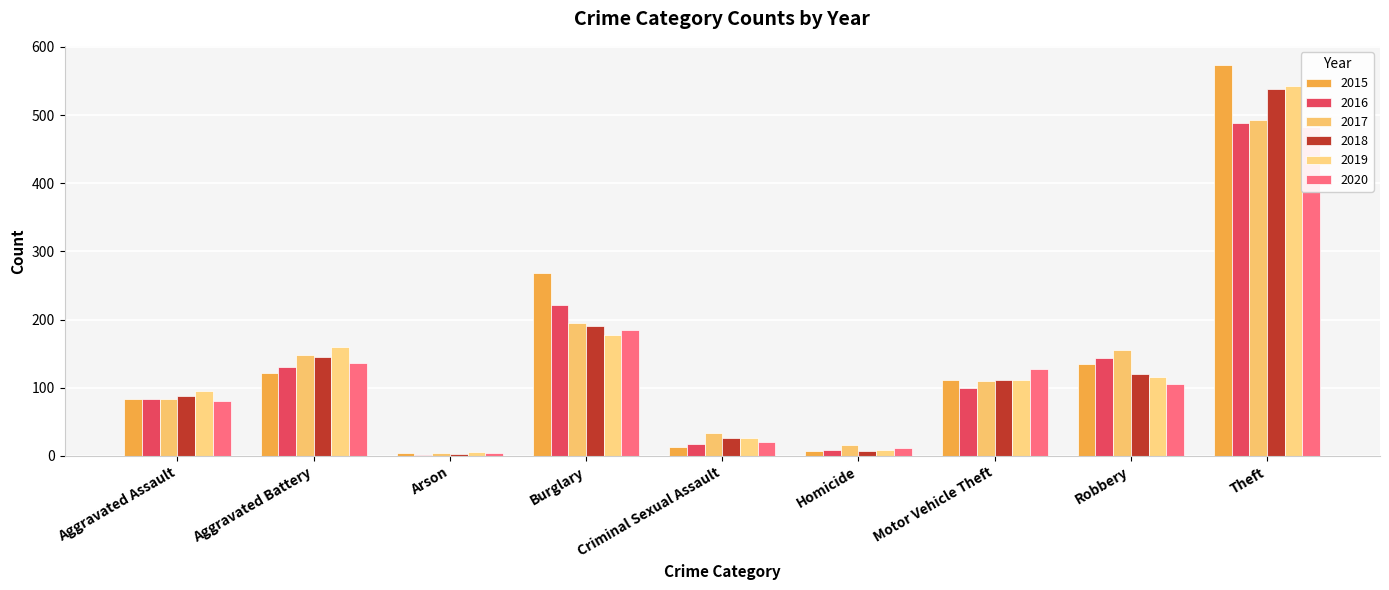

What are all the series names shown in the legend?

2015, 2016, 2017, 2018, 2019, 2020